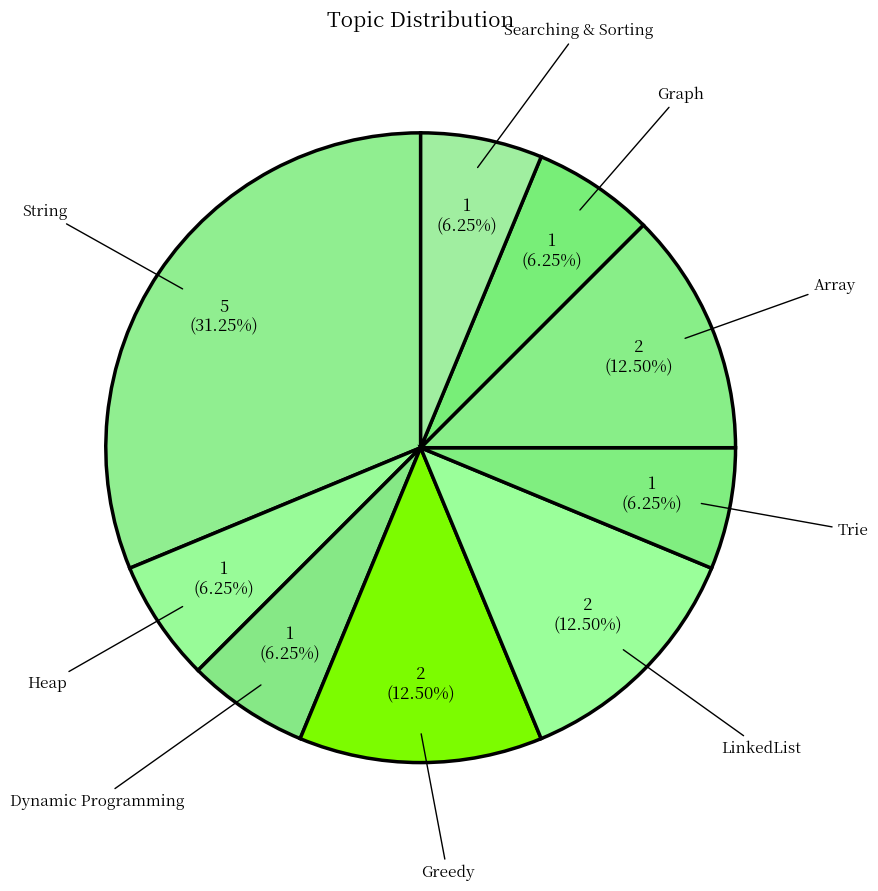

How many slices are in this pie chart?

9